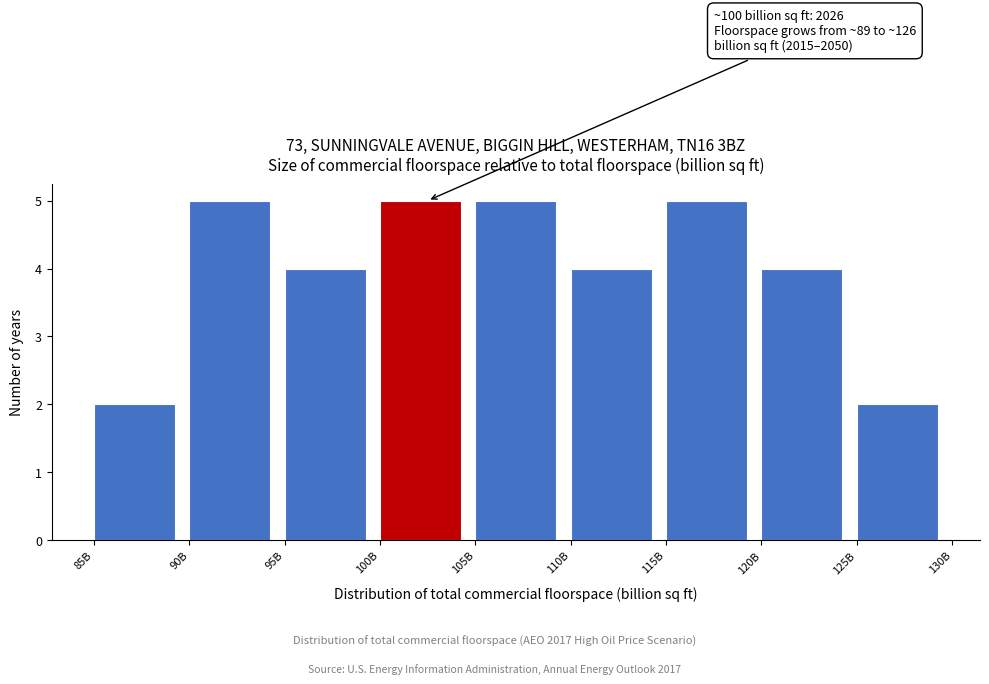

Reading left to right, transcribe all the data shown in this chart.

85B=2	90B=5	95B=4	100B=5	105B=5	110B=4	115B=5	120B=4	125B=2